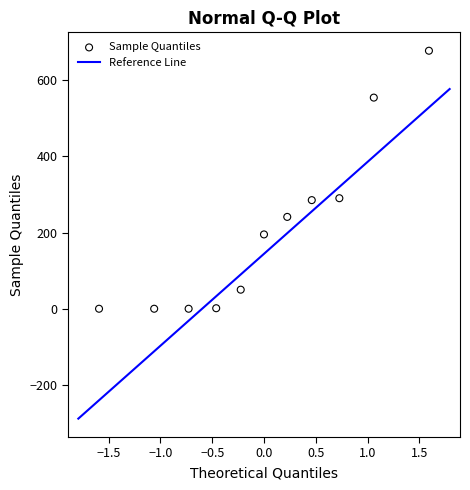

What is the range of X values (max minus min)?

3.2